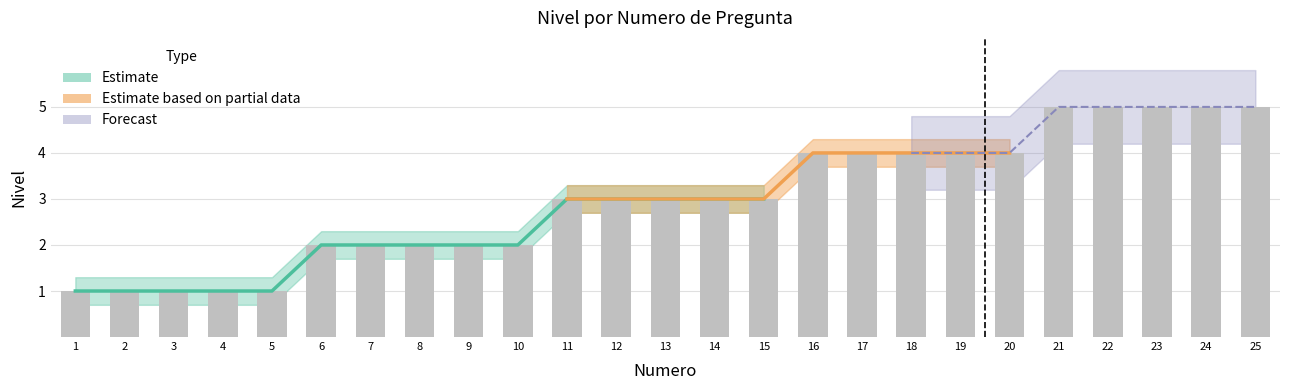

How many categories are shown in the chart?

25